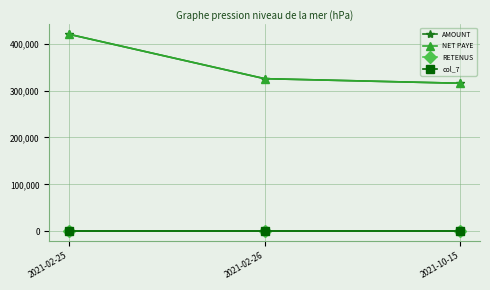

At which category does the chart reach its peak across all series?

2021-02-25